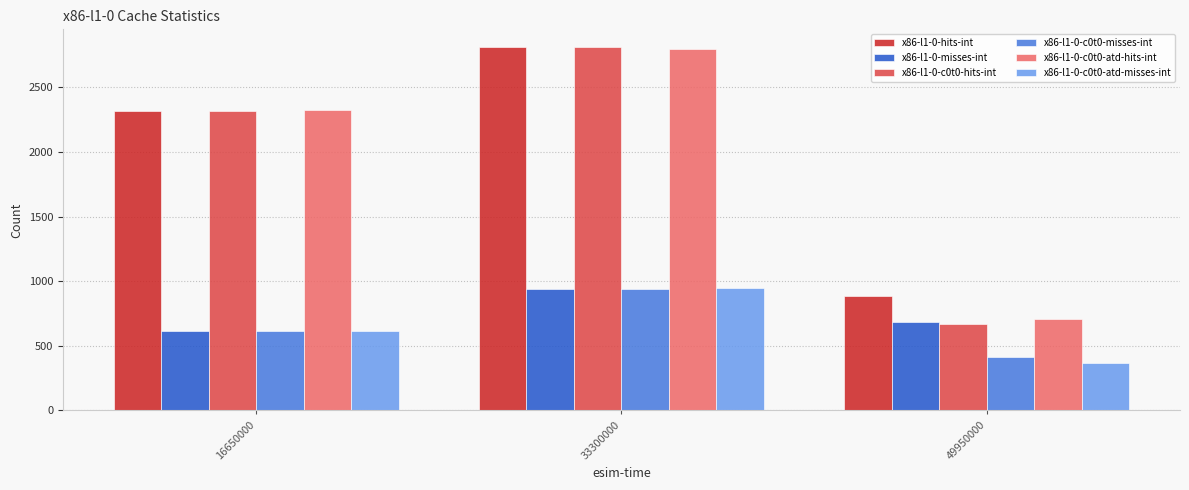

What is the value of the x86-l1-0-c0t0-atd-misses-int bar at the 1st from the left?

615